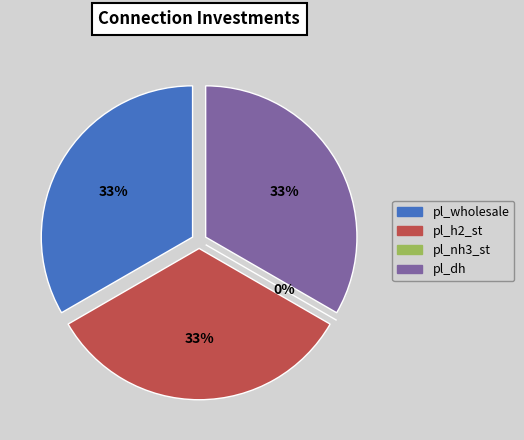

How many segments does this pie chart have?

4